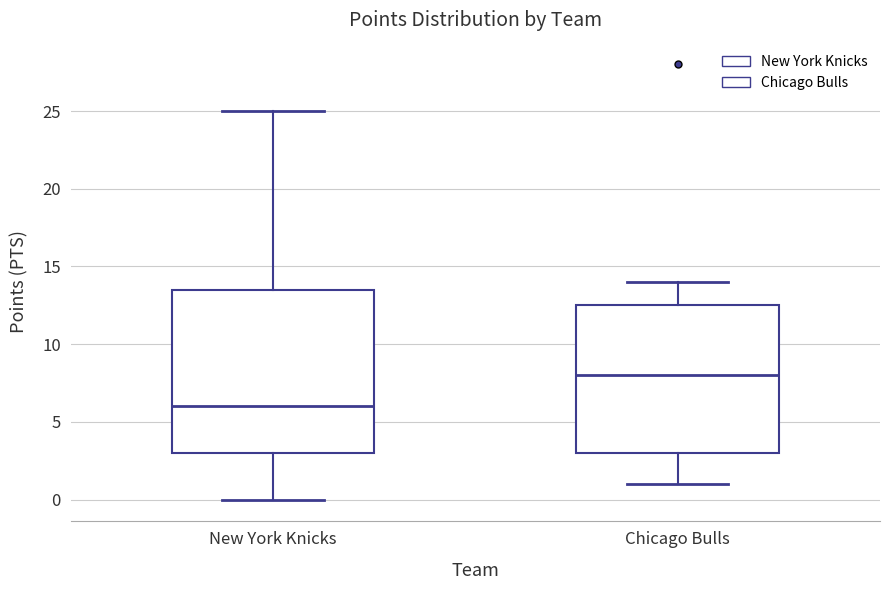

Comparing the boxes themselves (not the whiskers), which one is the tallest?

New York Knicks